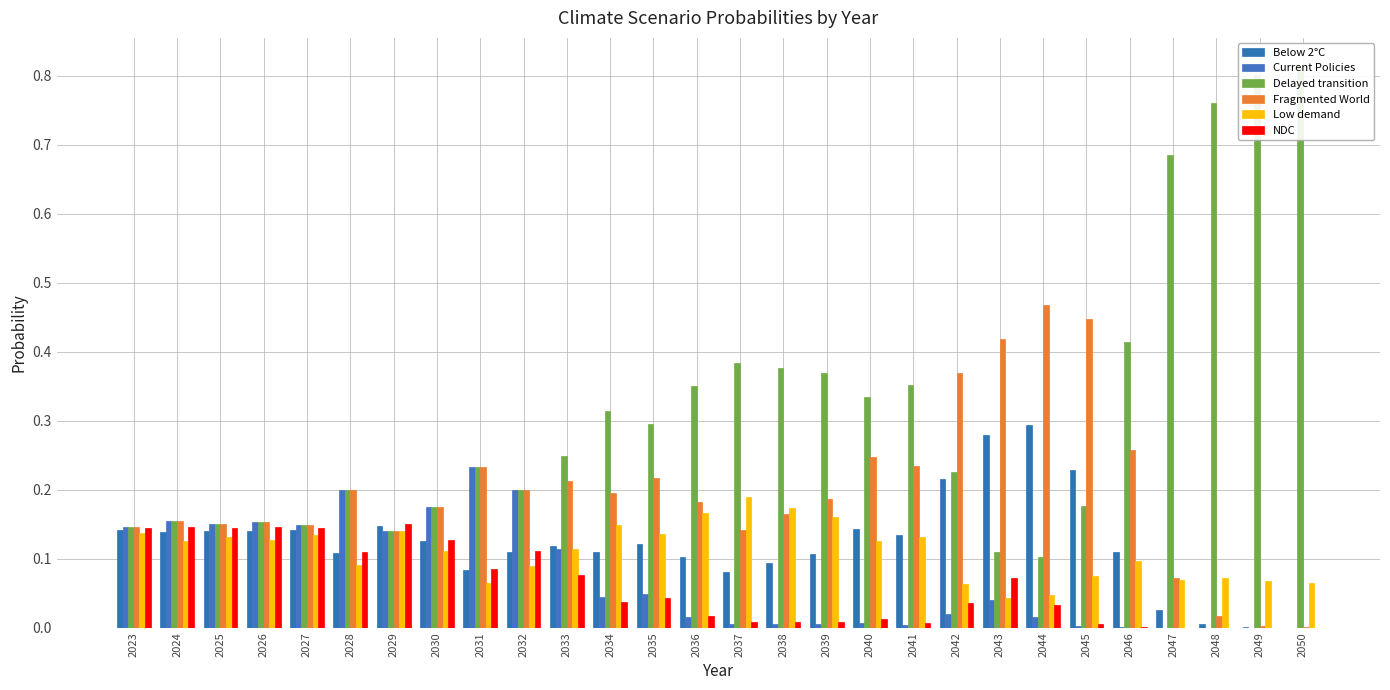

Are the bars horizontal?

No